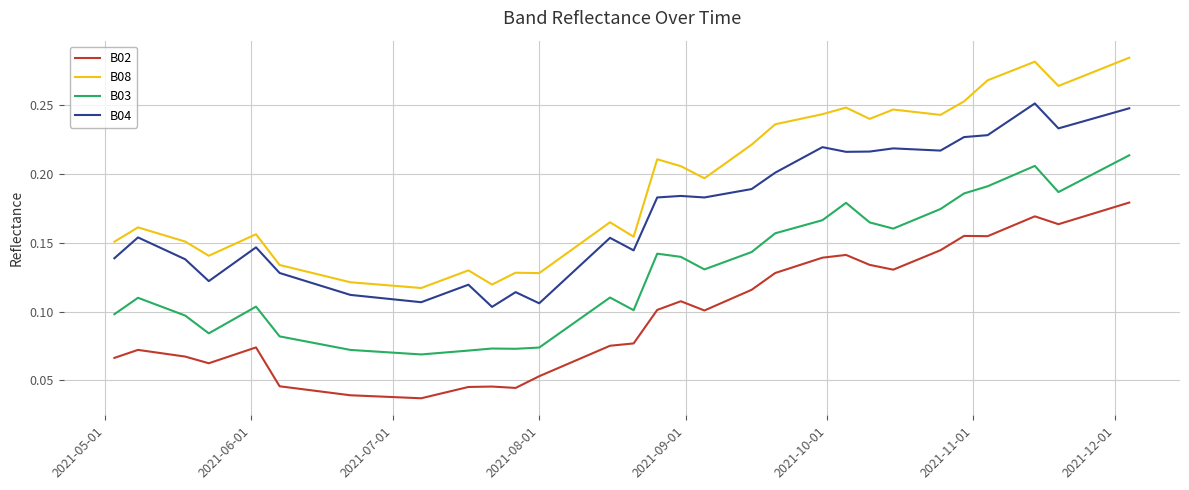

Does the chart have visible grid lines?

Yes